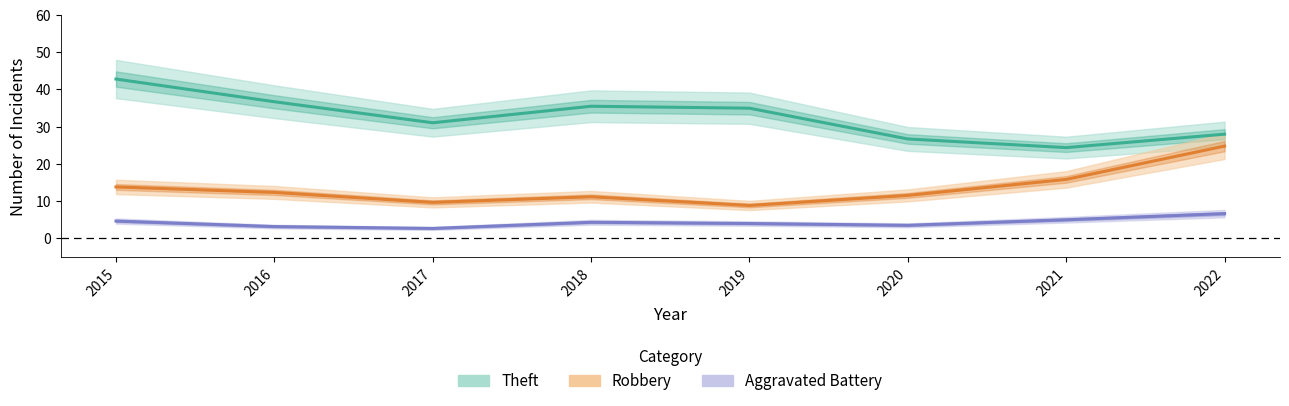

How many categories are shown in the chart?

8